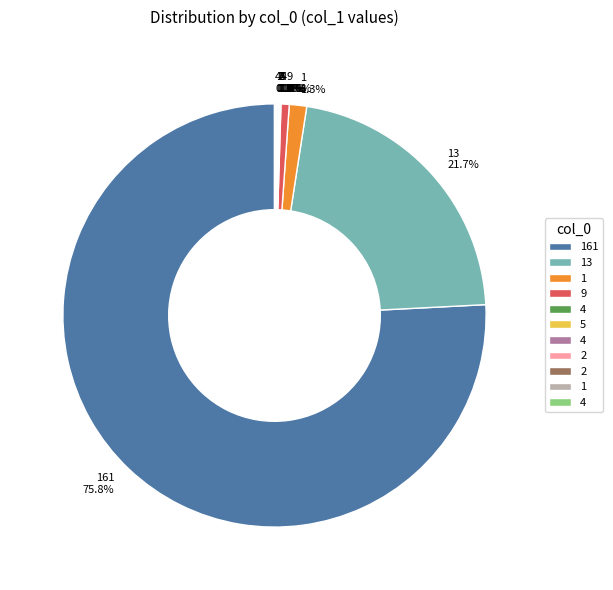

Does any single category account for the majority?

Yes